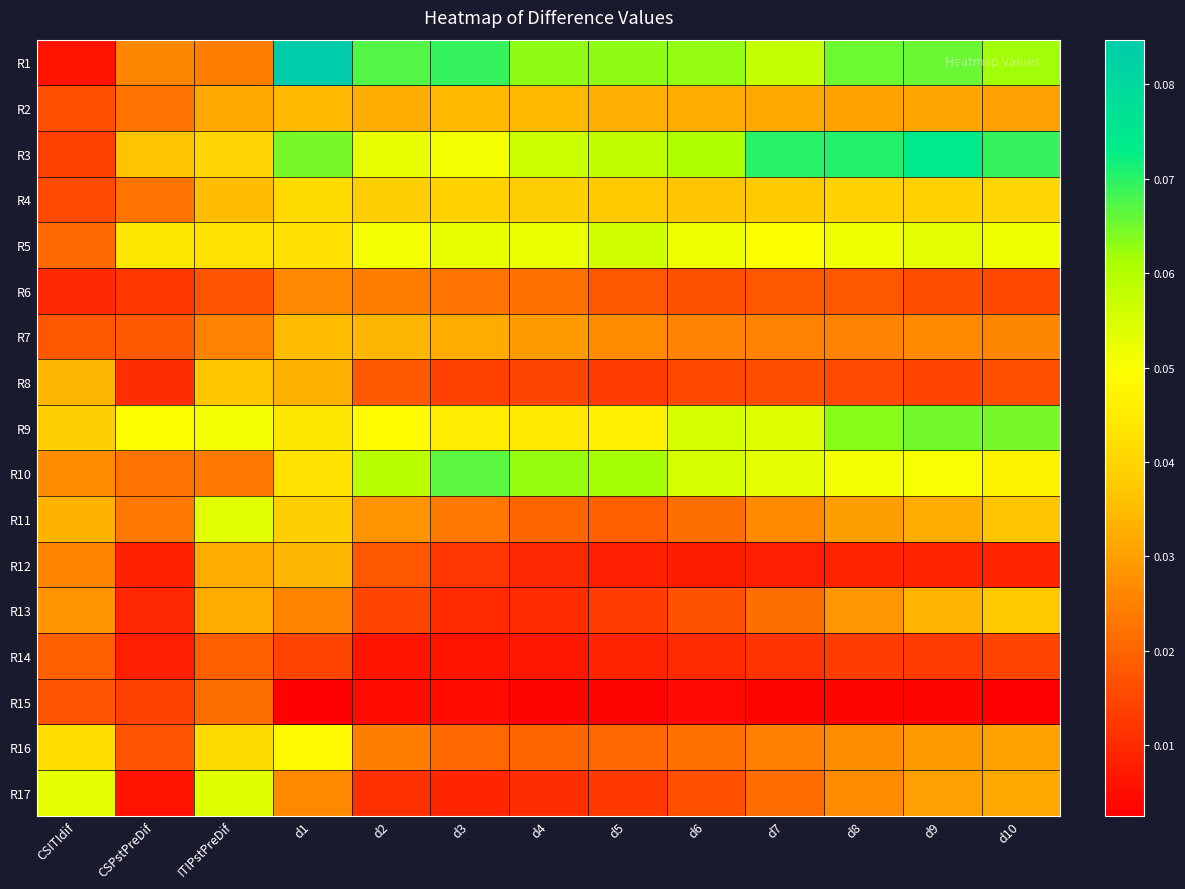

Reading right to left, what are all the values shown in this chart?

R1: d10=0.1	d9=0.1	d8=0.1	d7=0.1	d6=0.1	d5=0.1	d4=0.1	d3=0.1	d2=0.1	d1=0.1	ITIPstPreDif=0.0	CSPstPreDif=0.0	CSITIdif=0.0
R2: d10=0.0	d9=0.0	d8=0.0	d7=0.0	d6=0.0	d5=0.0	d4=0.0	d3=0.0	d2=0.0	d1=0.0	ITIPstPreDif=0.0	CSPstPreDif=0.0	CSITIdif=0.0
R3: d10=0.1	d9=0.1	d8=0.1	d7=0.1	d6=0.1	d5=0.1	d4=0.1	d3=0.1	d2=0.1	d1=0.1	ITIPstPreDif=0.0	CSPstPreDif=0.0	CSITIdif=0.0
R4: d10=0.0	d9=0.0	d8=0.0	d7=0.0	d6=0.0	d5=0.0	d4=0.0	d3=0.0	d2=0.0	d1=0.0	ITIPstPreDif=0.0	CSPstPreDif=0.0	CSITIdif=0.0
R5: d10=0.1	d9=0.1	d8=0.1	d7=0.0	d6=0.1	d5=0.1	d4=0.1	d3=0.1	d2=0.1	d1=0.0	ITIPstPreDif=0.0	CSPstPreDif=0.0	CSITIdif=0.0
R6: d10=0.0	d9=0.0	d8=0.0	d7=0.0	d6=0.0	d5=0.0	d4=0.0	d3=0.0	d2=0.0	d1=0.0	ITIPstPreDif=0.0	CSPstPreDif=0.0	CSITIdif=0.0
R7: d10=0.0	d9=0.0	d8=0.0	d7=0.0	d6=0.0	d5=0.0	d4=0.0	d3=0.0	d2=0.0	d1=0.0	ITIPstPreDif=0.0	CSPstPreDif=0.0	CSITIdif=0.0
R8: d10=0.0	d9=0.0	d8=0.0	d7=0.0	d6=0.0	d5=0.0	d4=0.0	d3=0.0	d2=0.0	d1=0.0	ITIPstPreDif=0.0	CSPstPreDif=0.0	CSITIdif=0.0
R9: d10=0.1	d9=0.1	d8=0.1	d7=0.1	d6=0.1	d5=0.0	d4=0.0	d3=0.0	d2=0.0	d1=0.0	ITIPstPreDif=0.1	CSPstPreDif=0.0	CSITIdif=0.0
R10: d10=0.0	d9=0.1	d8=0.1	d7=0.1	d6=0.1	d5=0.1	d4=0.1	d3=0.1	d2=0.1	d1=0.0	ITIPstPreDif=0.0	CSPstPreDif=0.0	CSITIdif=0.0
R11: d10=0.0	d9=0.0	d8=0.0	d7=0.0	d6=0.0	d5=0.0	d4=0.0	d3=0.0	d2=0.0	d1=0.0	ITIPstPreDif=0.1	CSPstPreDif=0.0	CSITIdif=0.0
R12: d10=0.0	d9=0.0	d8=0.0	d7=0.0	d6=0.0	d5=0.0	d4=0.0	d3=0.0	d2=0.0	d1=0.0	ITIPstPreDif=0.0	CSPstPreDif=0.0	CSITIdif=0.0
R13: d10=0.0	d9=0.0	d8=0.0	d7=0.0	d6=0.0	d5=0.0	d4=0.0	d3=0.0	d2=0.0	d1=0.0	ITIPstPreDif=0.0	CSPstPreDif=0.0	CSITIdif=0.0
R14: d10=0.0	d9=0.0	d8=0.0	d7=0.0	d6=0.0	d5=0.0	d4=0.0	d3=0.0	d2=0.0	d1=0.0	ITIPstPreDif=0.0	CSPstPreDif=0.0	CSITIdif=0.0
R15: d10=0.0	d9=0.0	d8=0.0	d7=0.0	d6=0.0	d5=0.0	d4=0.0	d3=0.0	d2=0.0	d1=0.0	ITIPstPreDif=0.0	CSPstPreDif=0.0	CSITIdif=0.0
R16: d10=0.0	d9=0.0	d8=0.0	d7=0.0	d6=0.0	d5=0.0	d4=0.0	d3=0.0	d2=0.0	d1=0.0	ITIPstPreDif=0.0	CSPstPreDif=0.0	CSITIdif=0.0
R17: d10=0.0	d9=0.0	d8=0.0	d7=0.0	d6=0.0	d5=0.0	d4=0.0	d3=0.0	d2=0.0	d1=0.0	ITIPstPreDif=0.1	CSPstPreDif=0.0	CSITIdif=0.1